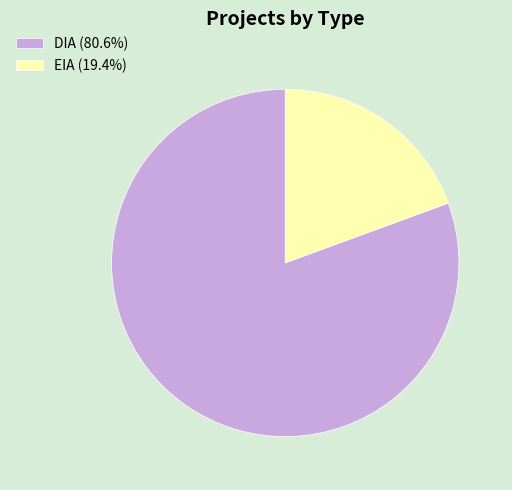

Rank the categories by value from lowest to highest.

EIA, DIA